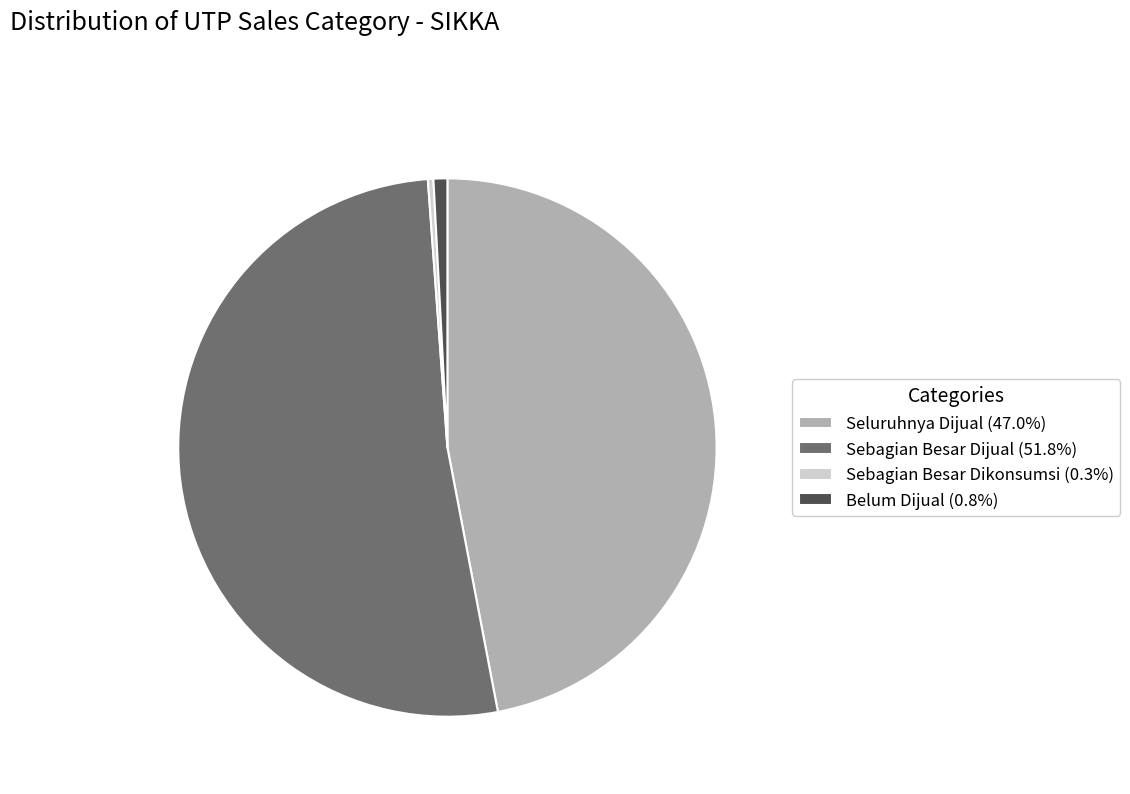

Approximately how many times larger is the value at Seluruhnya Dijual (47.0%) compared to Sebagian Besar Dijual (51.8%)?

0.9